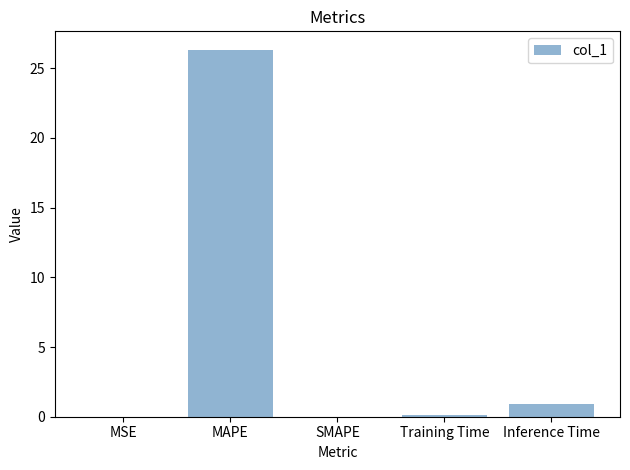

What is the change in value from SMAPE to Inference Time?

+0.9